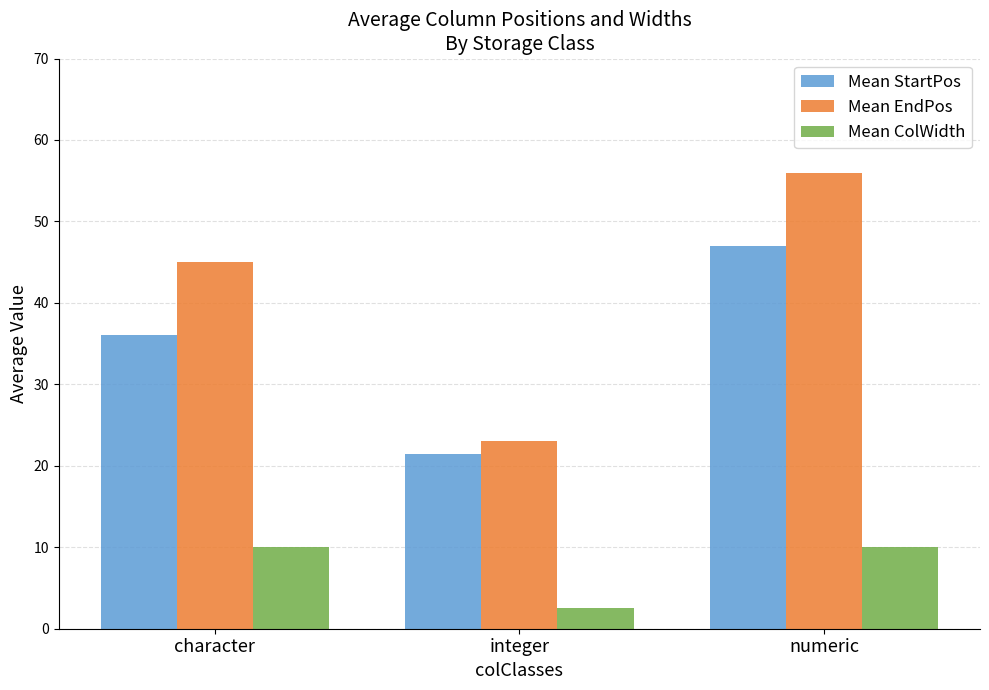

True or false: Mean StartPos has a value of 8.4 at integer.

False